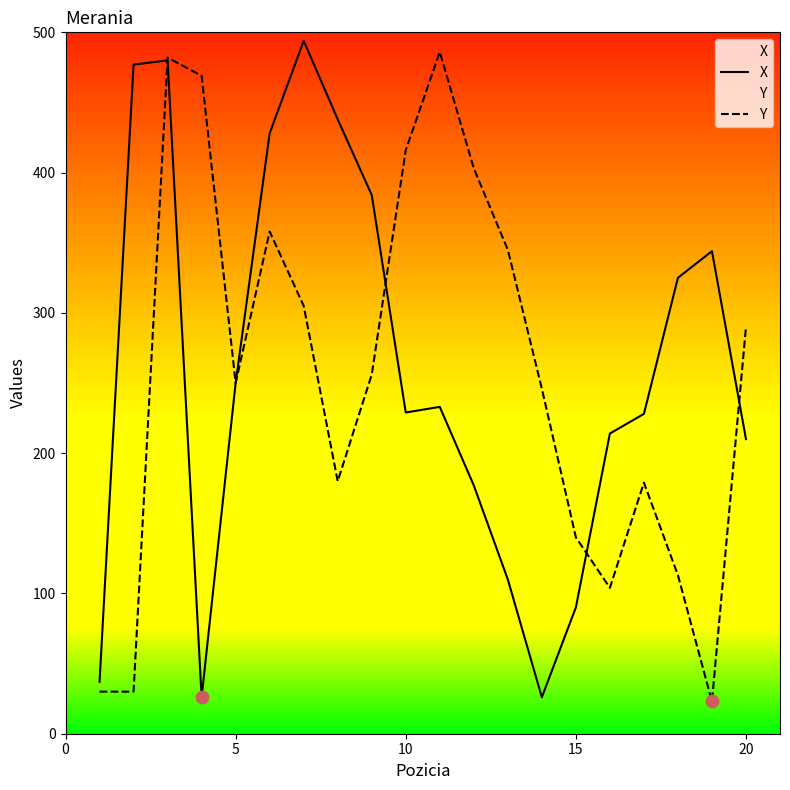

Which series contains the lowest Y value?

Y